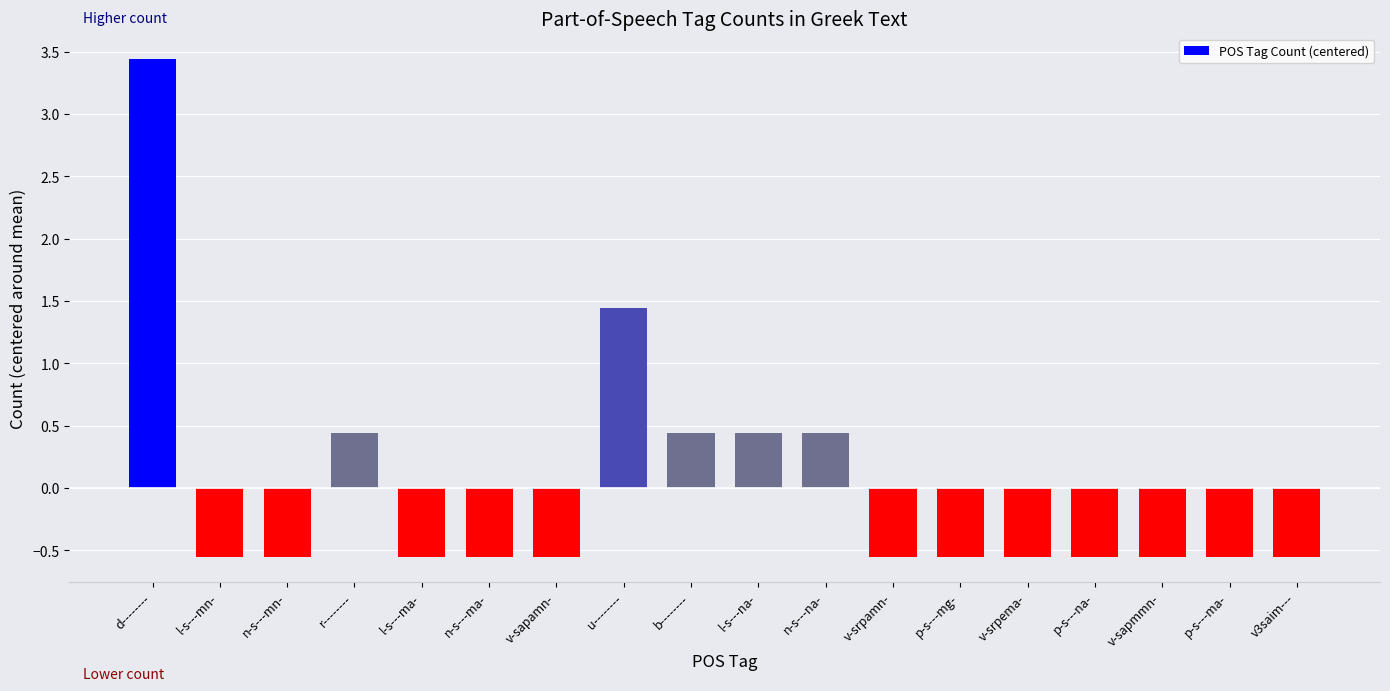

What position from the left is n-s---ma-?

6